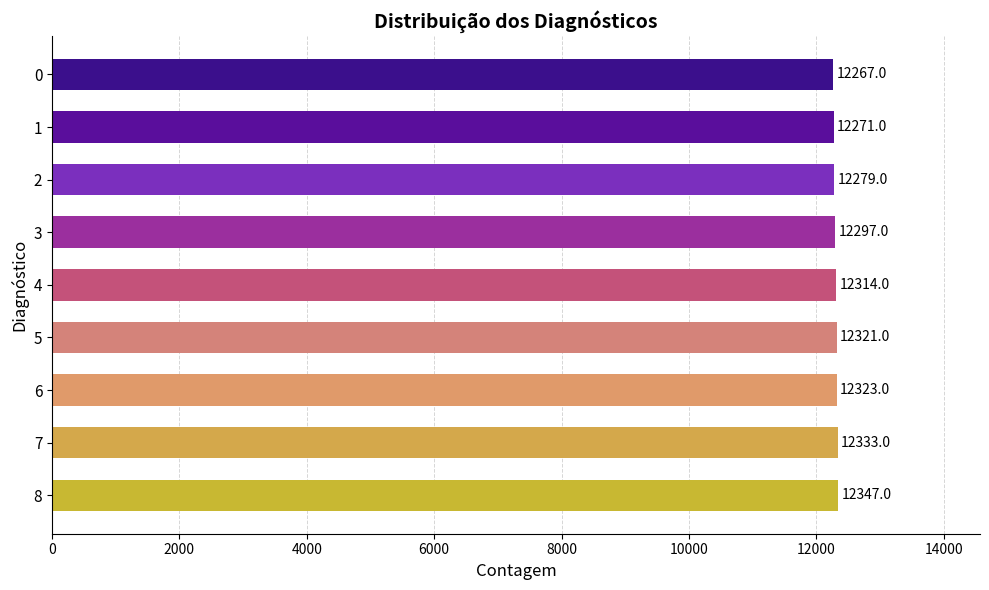

At which category does the chart reach its peak across all series?

8